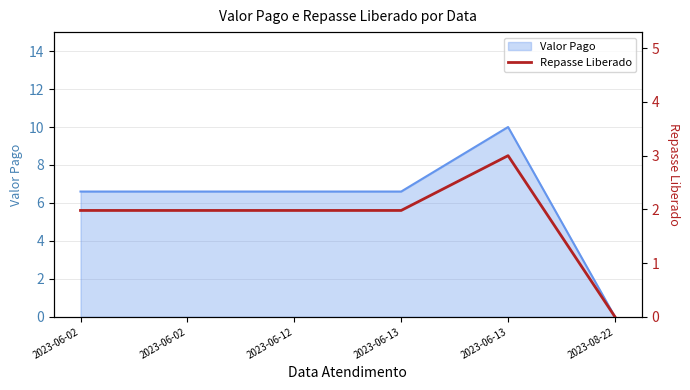

Rank the categories by value from highest to lowest.

2023-06-13, 2023-06-02, 2023-06-02, 2023-06-12, 2023-06-13, 2023-08-22